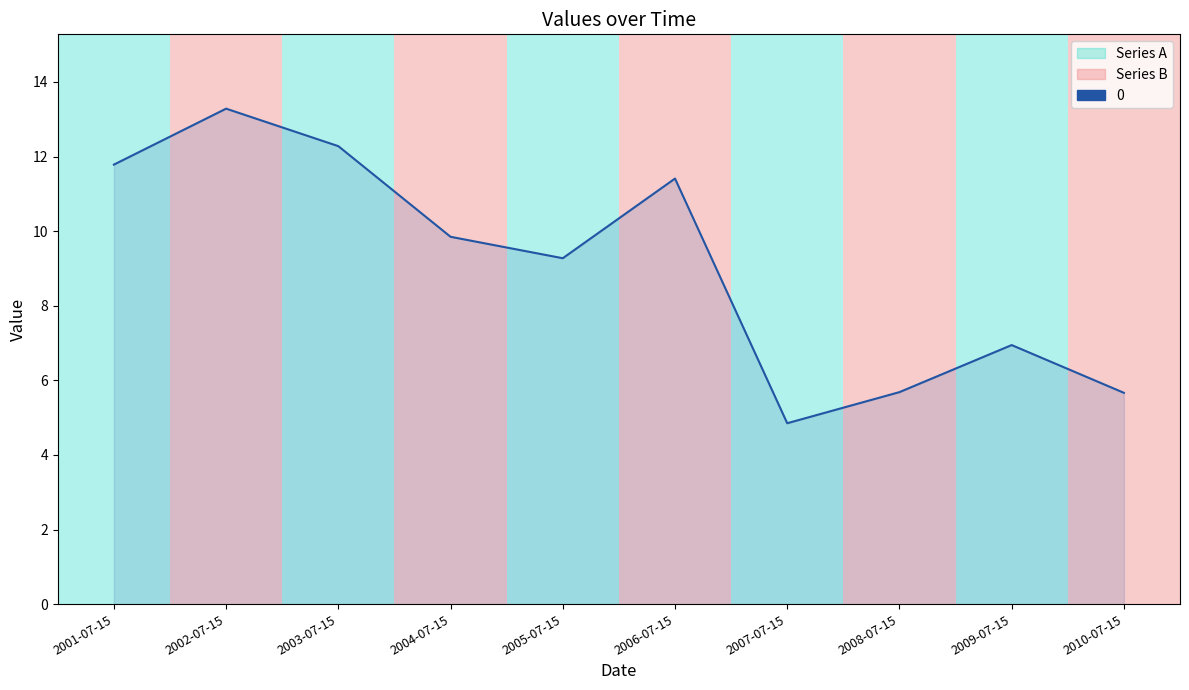

What is the sum of all values?

91.0